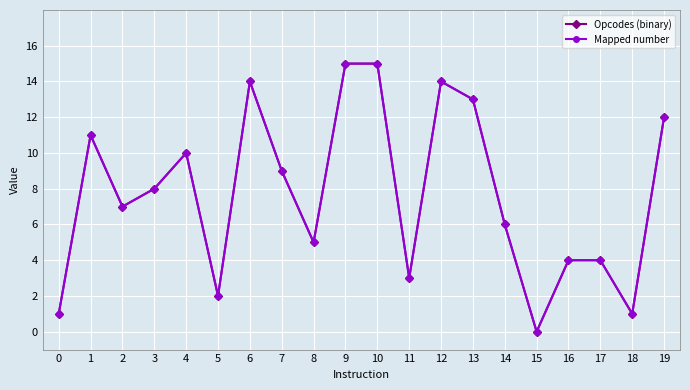

Is this an area chart (filled region under the line)?

No